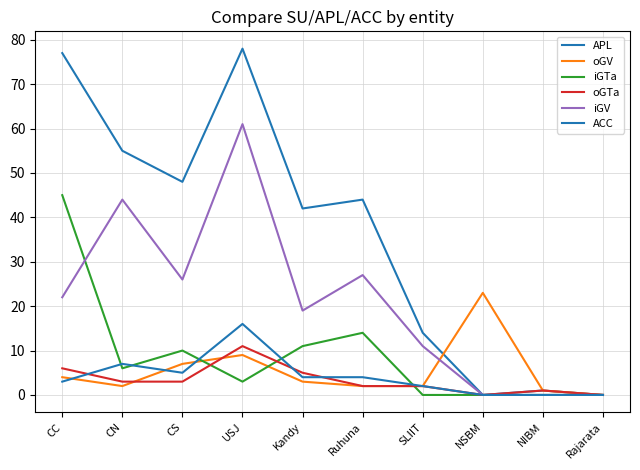

Which label corresponds to the largest value in the chart?

USJ